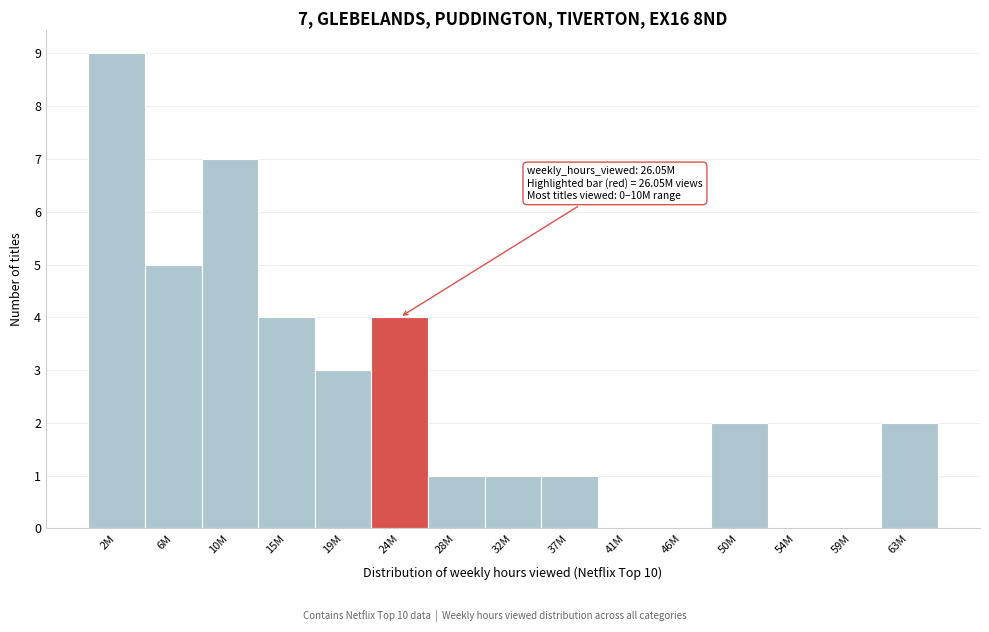

Reading right to left, what are all the values shown in this chart?

63M=2	59M=0	54M=0	50M=2	46M=0	41M=0	37M=1	32M=1	28M=1	24M=4	19M=3	15M=4	10M=7	6M=5	2M=9